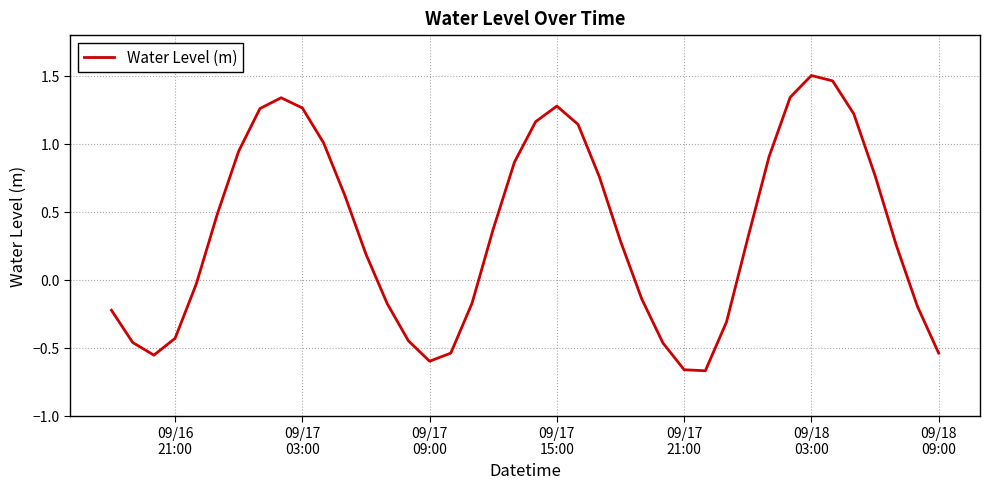

What is the difference between the maximum and minimum values?

2.2